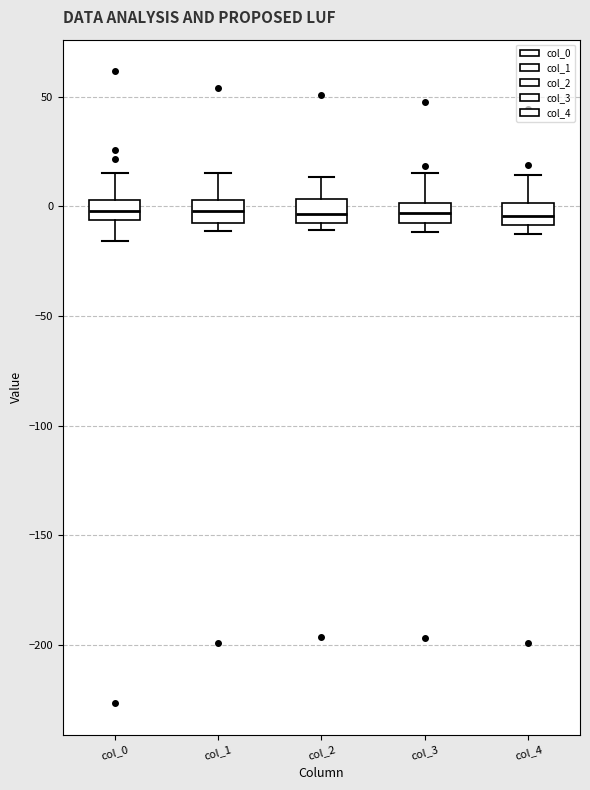

Reading left to right, transcribe this box plot: for each box, give where its median line is, the range the box spans, and where its two whiskers end, as read against the y-axis. The values are not printed on the chart, so give them approximately, as read against the axis.

col_0: median 0, box -5 to 5, whiskers -15 to 15
col_1: median 0, box -10 to 5, whiskers -10 (just below the box's lower edge) to 15
col_2: median -5, box -10 to 5, whiskers -10 (just below the box's lower edge) to 15
col_3: median -5 (inside the box), box -5 to 0, whiskers -10 to 15
col_4: median -5, box -10 to 0, whiskers -10 (just below the box's lower edge) to 15